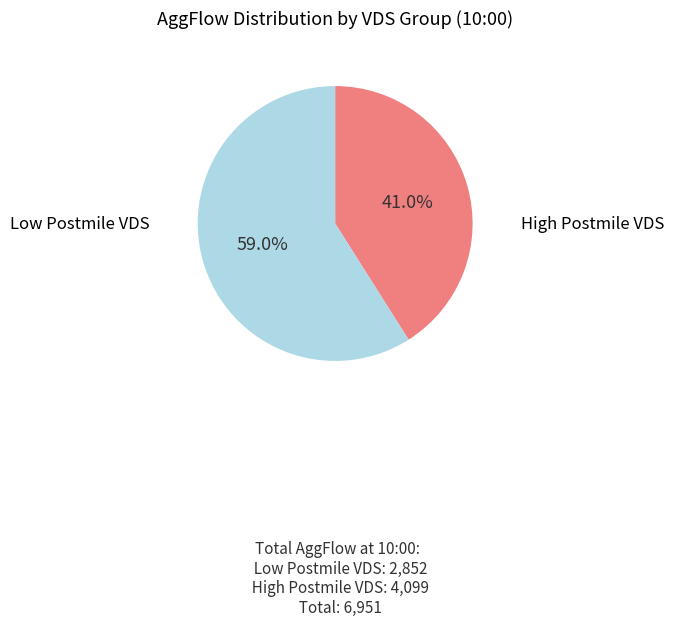

Does any single category account for the majority?

Yes